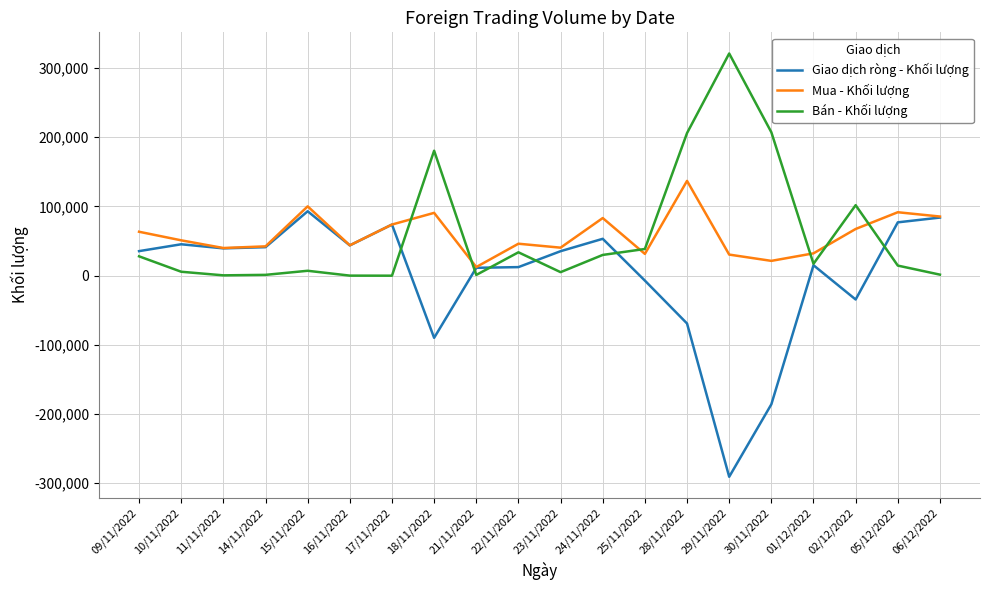

The value of Giao dịch ròng - Khối lượng at 14/11/2022 is 20525. True or false?

False